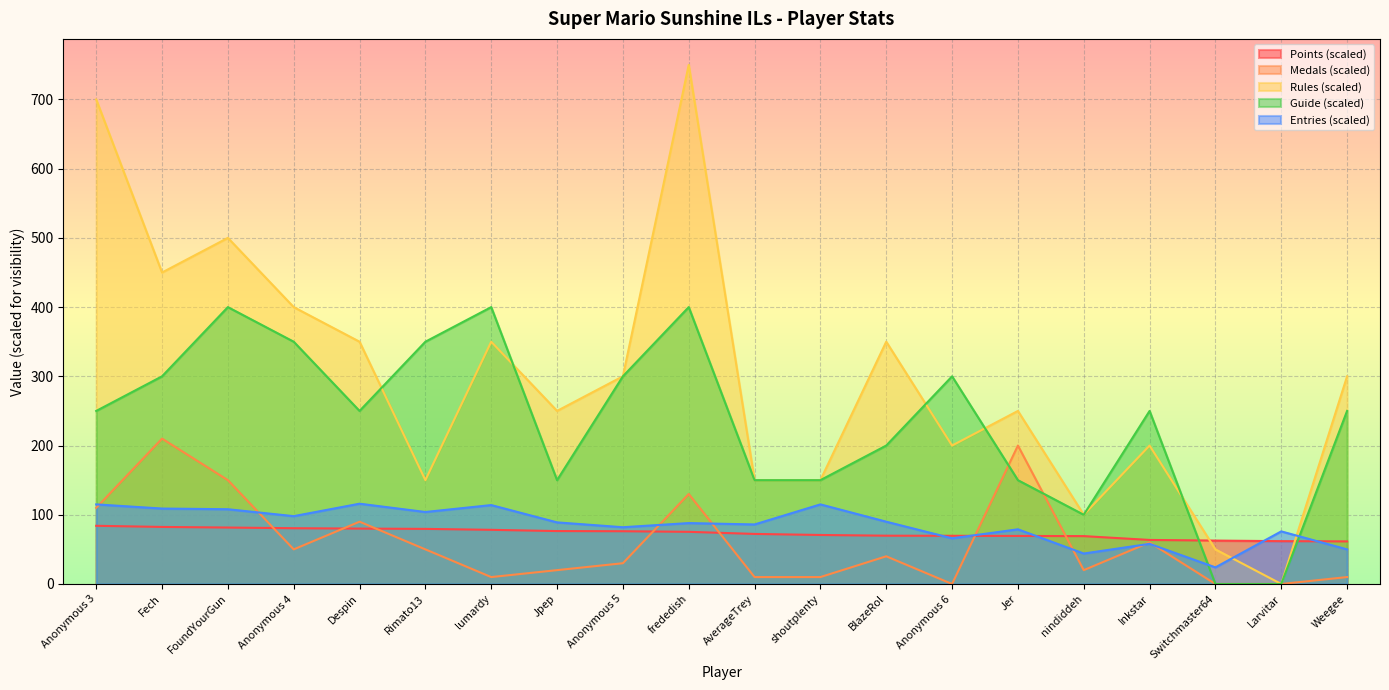

True or false: Guide has more than 2 points higher than both neighbors.

True